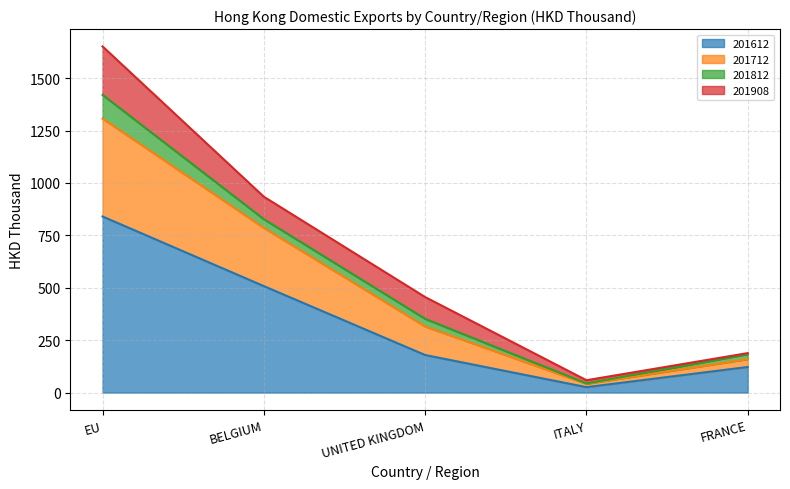

The value of 201612 at ITALY is 26.0. True or false?

True